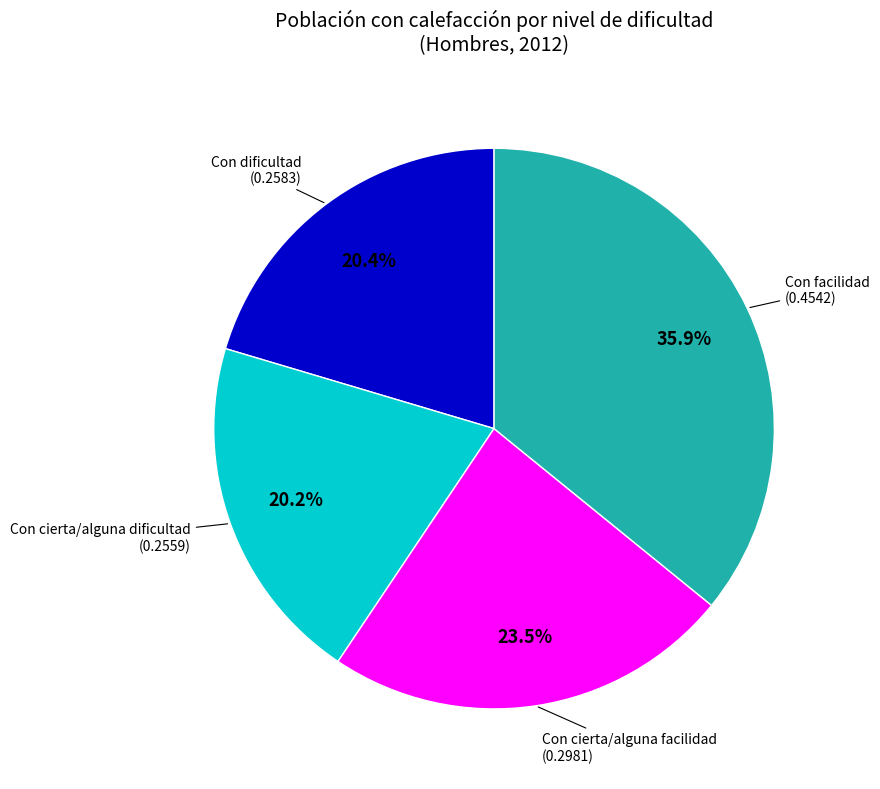

Is there any slice that represents more than half of the pie?

No